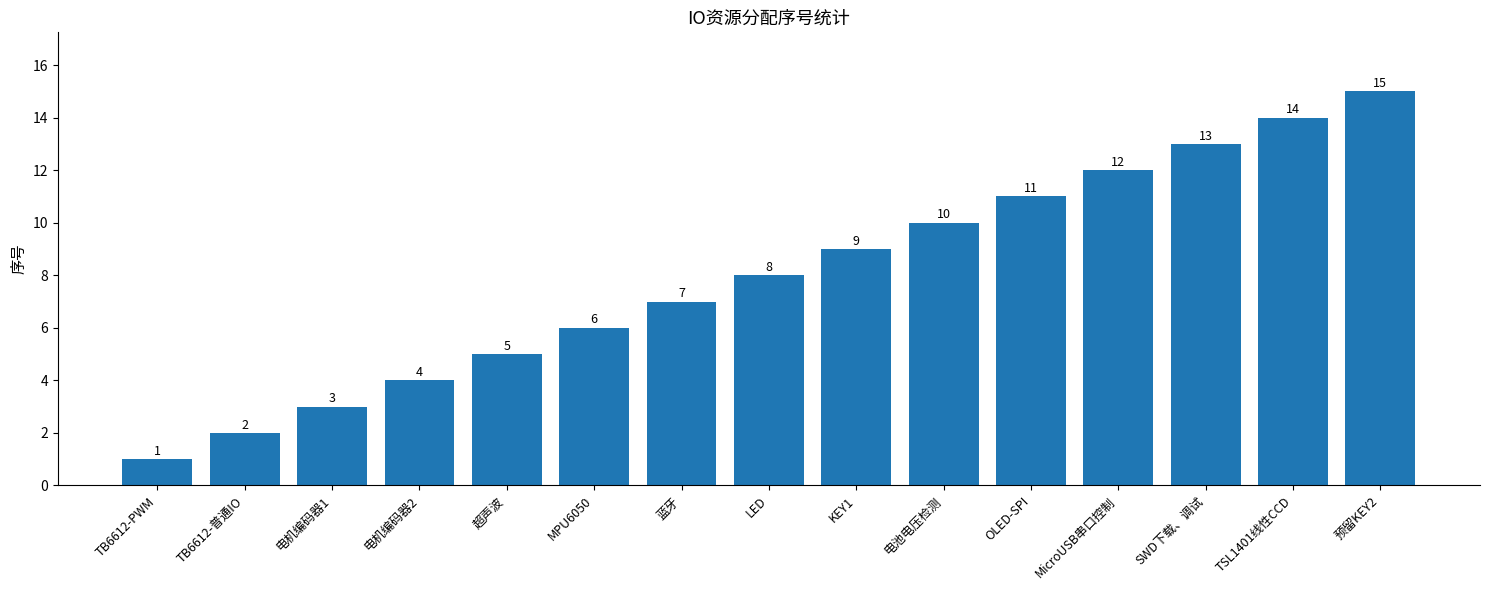

Reading left to right, what are all the values shown in this chart?

TB6612-PWM=1	TB6612-普通IO=2	电机编码器1=3	电机编码器2=4	超声波=5	MPU6050=6	蓝牙=7	LED=8	KEY1=9	电池电压检测=10	OLED-SPI=11	MicroUSB串口控制=12	SWD下载、调试=13	TSL1401线性CCD=14	预留KEY2=15